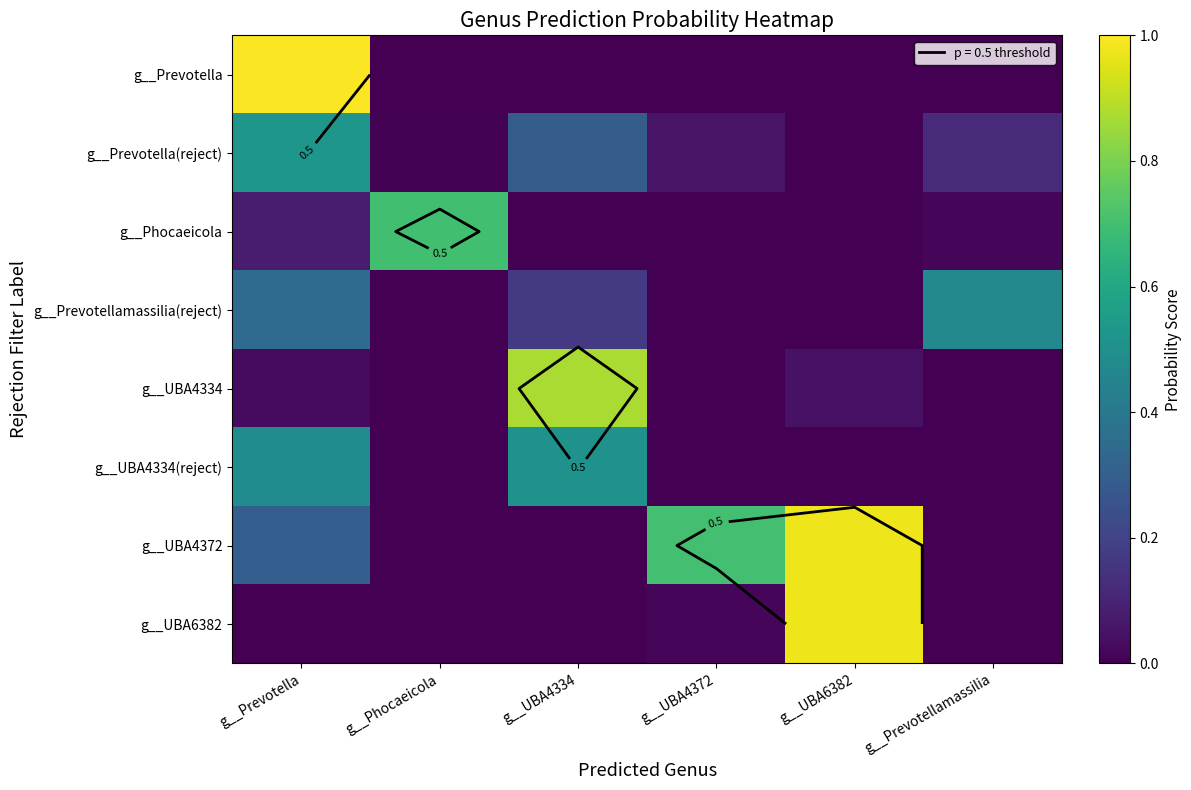

At which category does the chart reach its peak across all series?

g__Prevotella